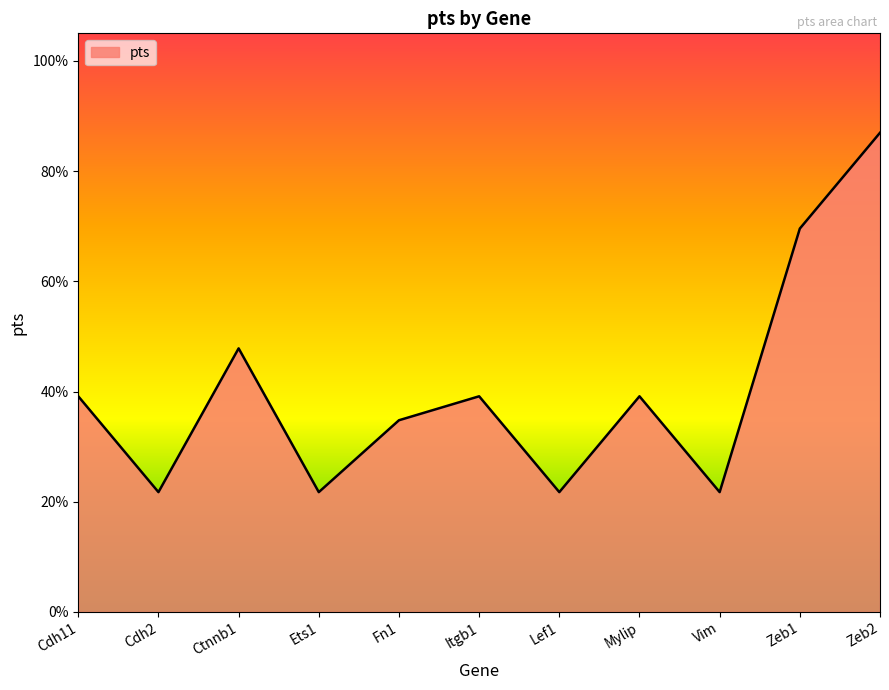

True or false: the data shows 0.3 at Fn1.

True